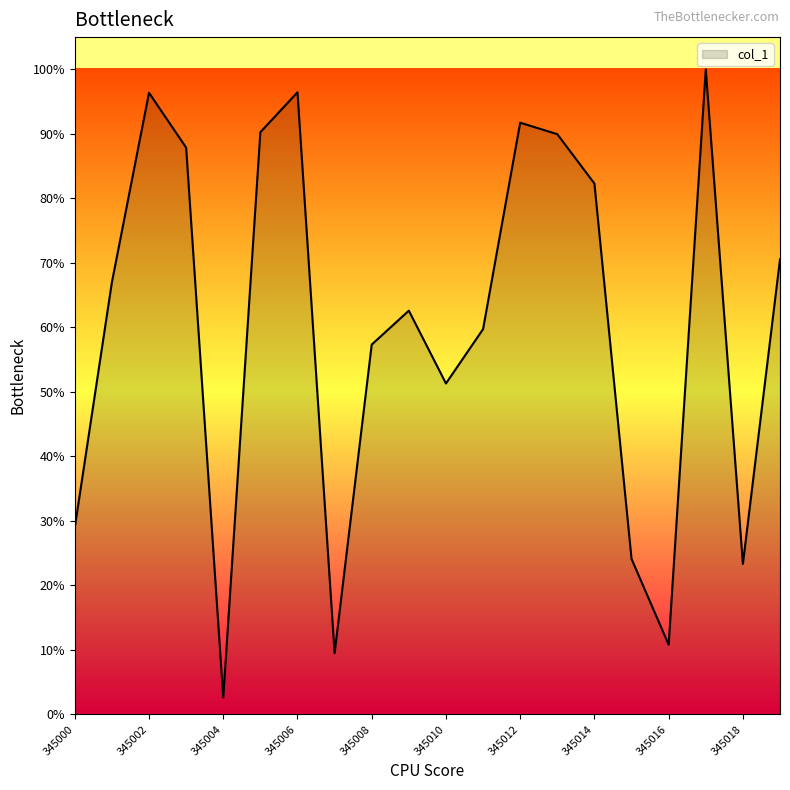

Reading left to right, what are all the values shown in this chart?

345000=375.0	345001=867.0	345002=1247.0	345003=1137.0	345004=34.0	345005=1168.0	345006=1248.0	345007=123.0	345008=742.0	345009=810.0	345010=664.0	345011=773.0	345012=1187.0	345013=1164.0	345014=1065.0	345015=312.0	345016=140.0	345017=1294.0	345018=302.0	345019=913.0